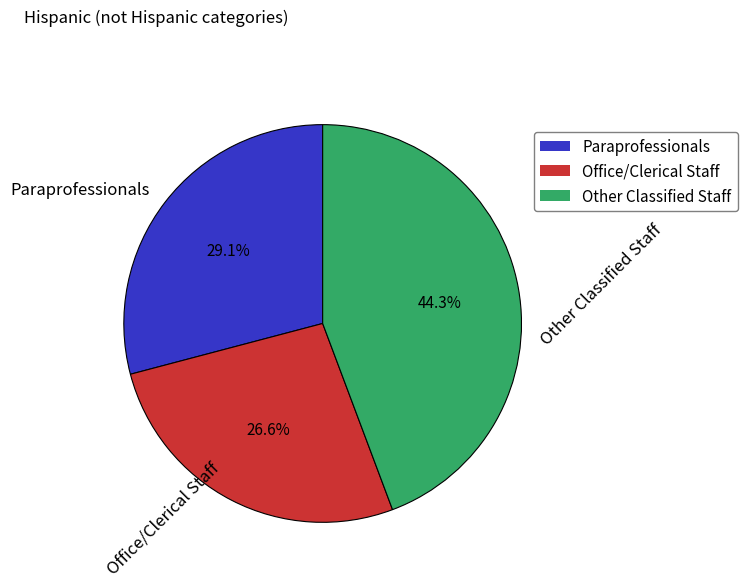

What is the ratio of the value at Other Classified Staff to the value at Paraprofessionals?

1.5